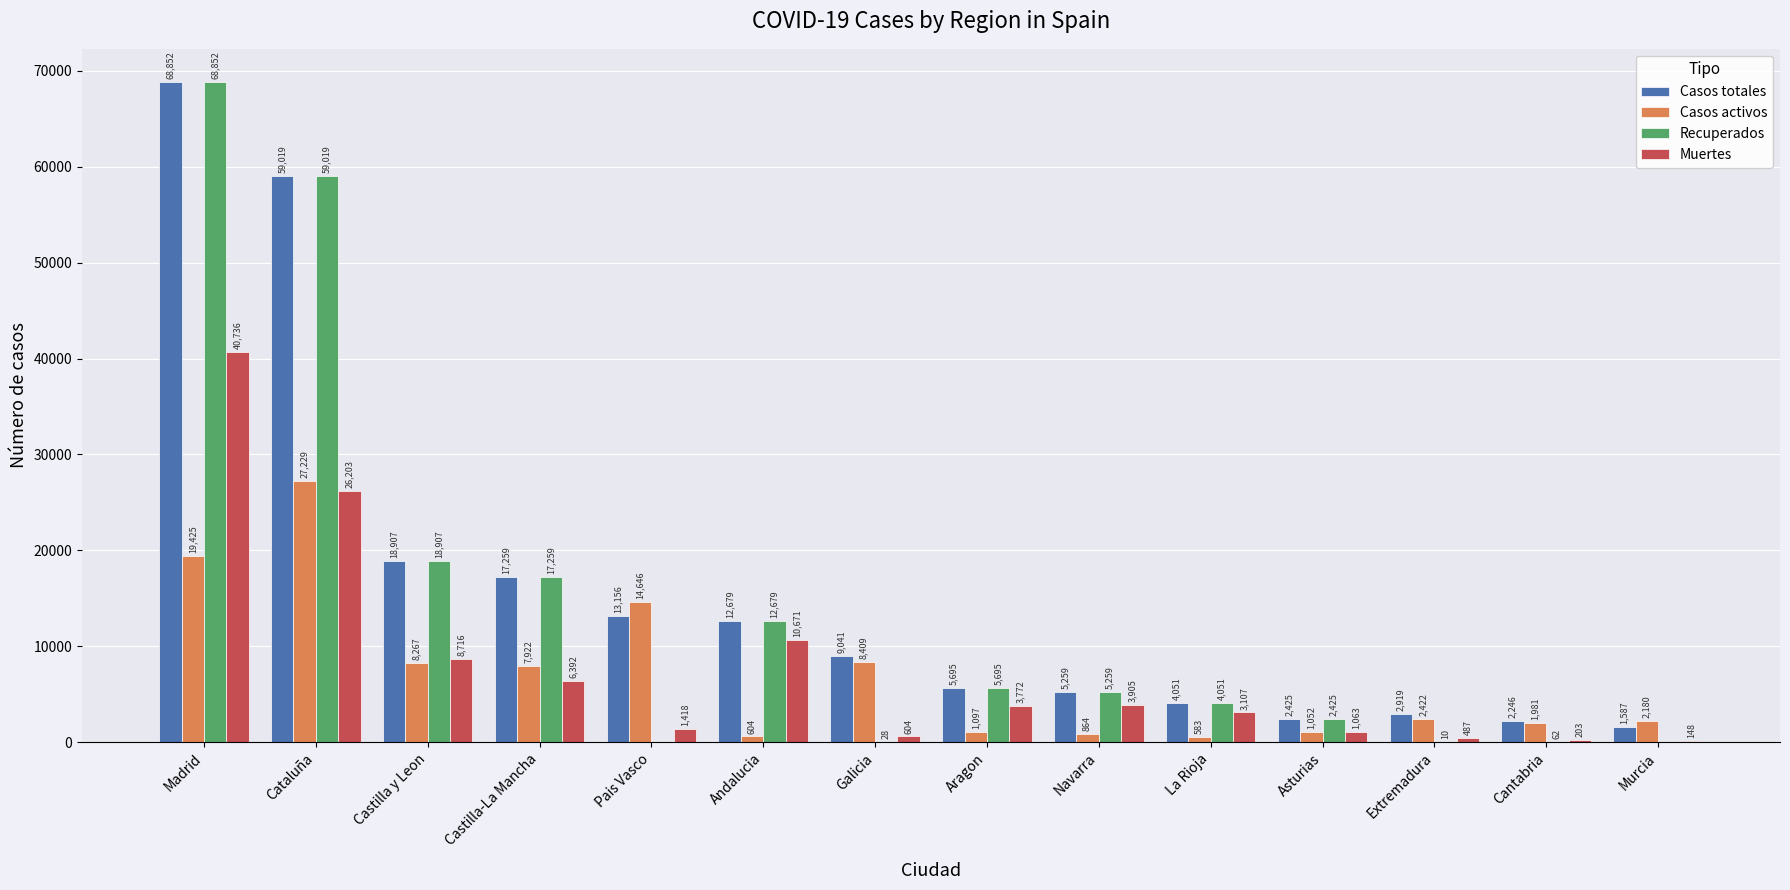

Which series changed the most between Castilla-La Mancha and Pais Vasco?

Recuperados